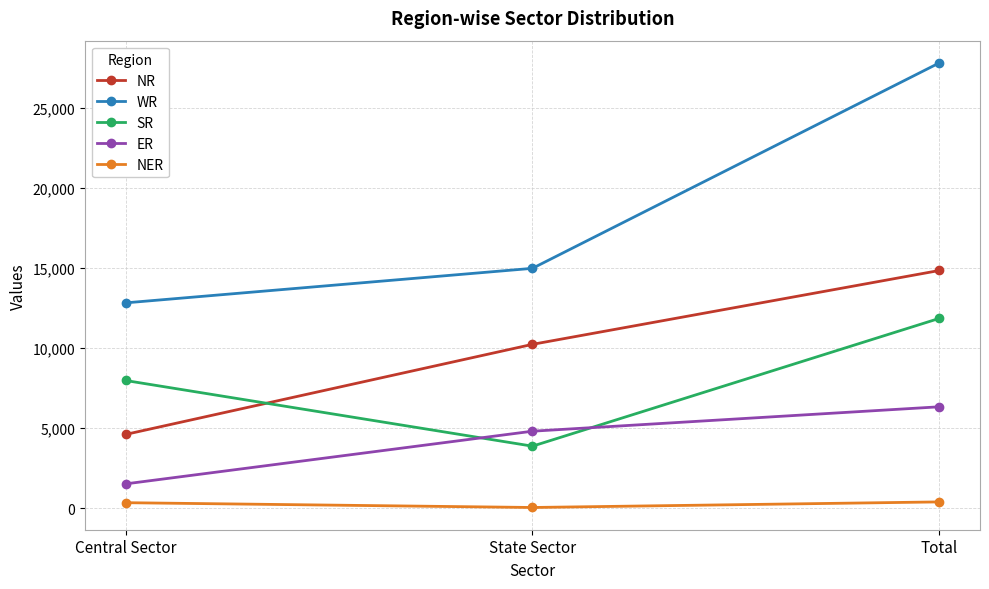

At how many categories does at least one series exceed 15572?

1